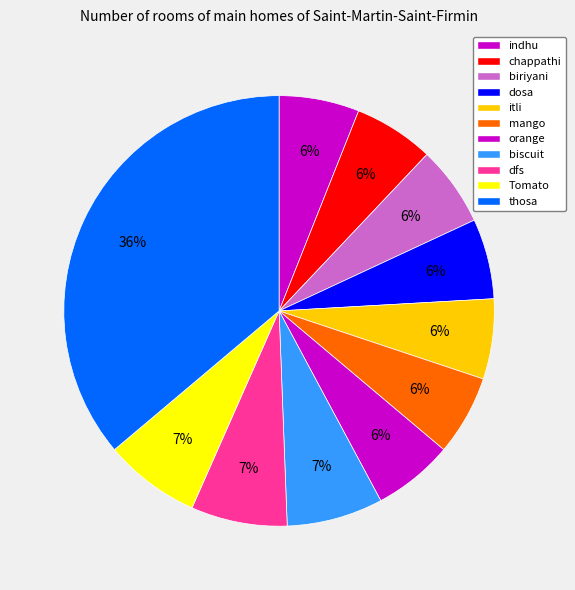

To the nearest percent, what portion does dosa represent?

6%